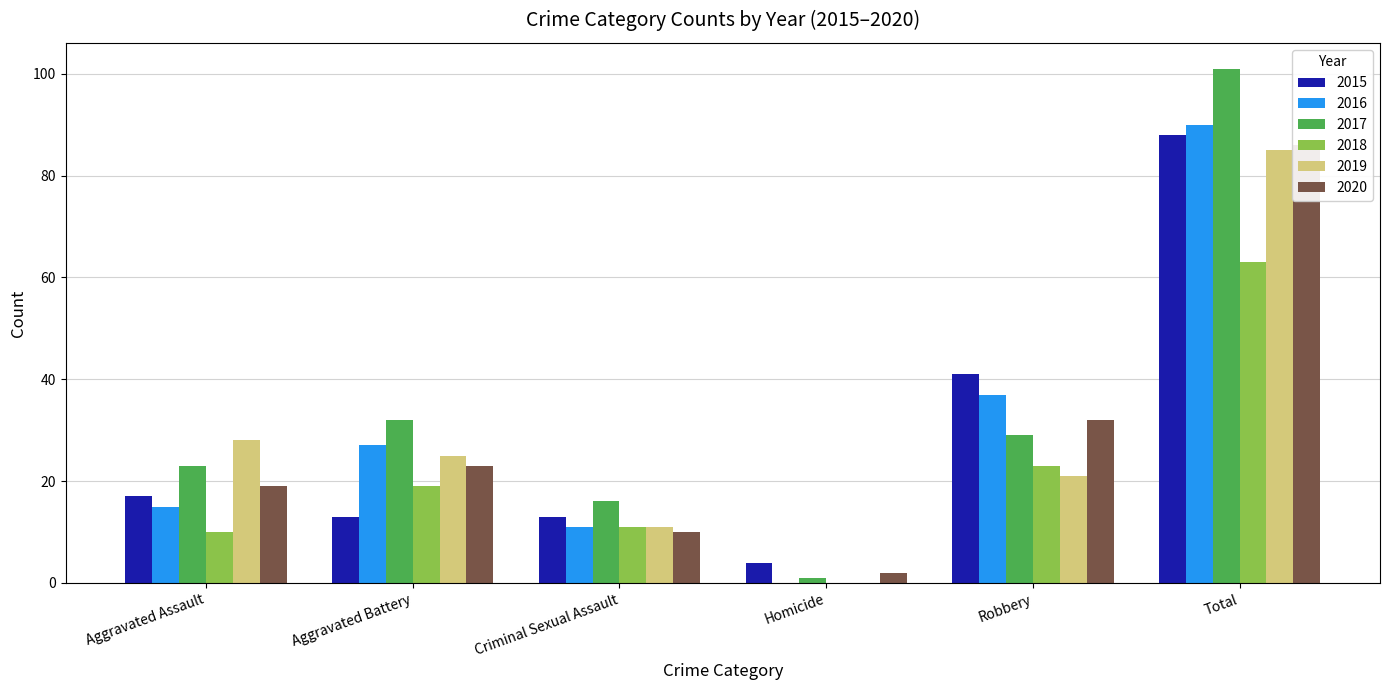

The 2016 series shows 37 at Total. True or false?

False